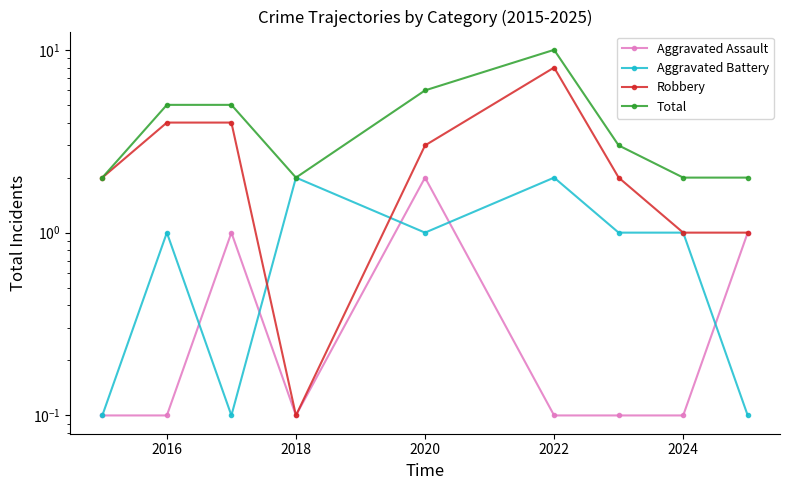

Which series has the widest spread of values?

Total